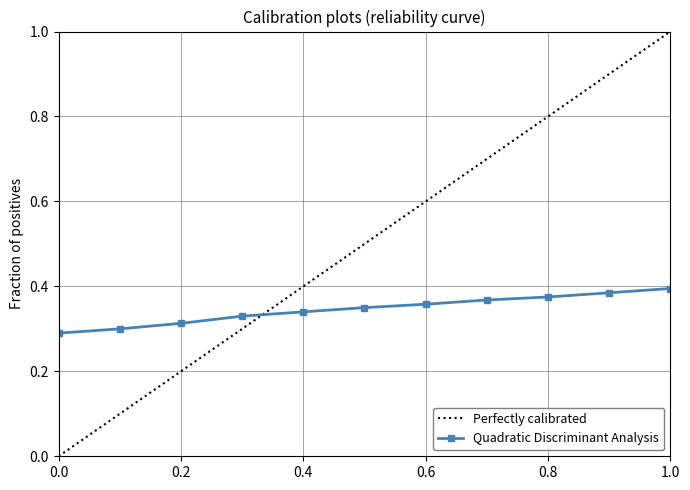

What is the sum of all Quadratic Discriminant Analysis values?

3.8